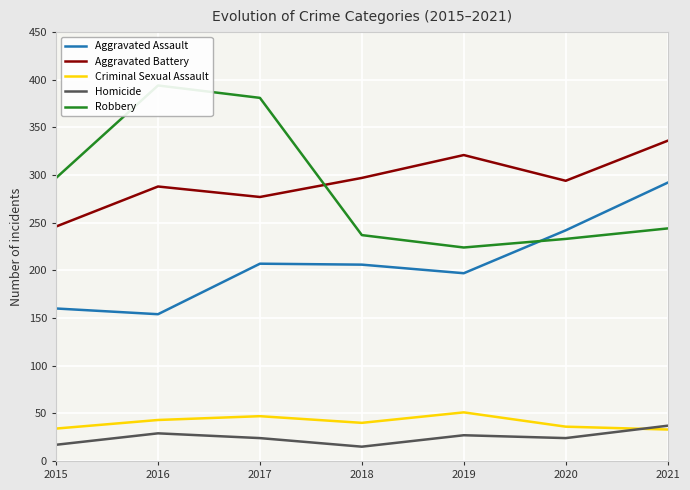

What is the smallest value displayed?

15